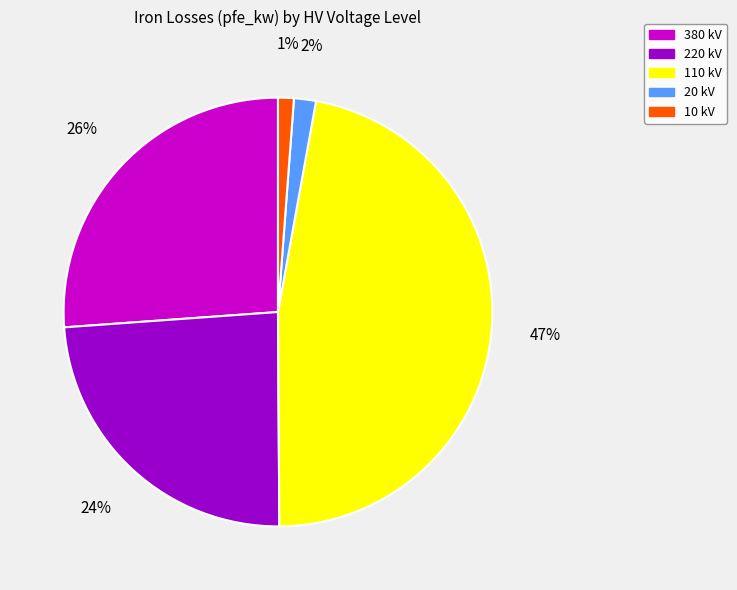

Does any single category account for the majority?

No